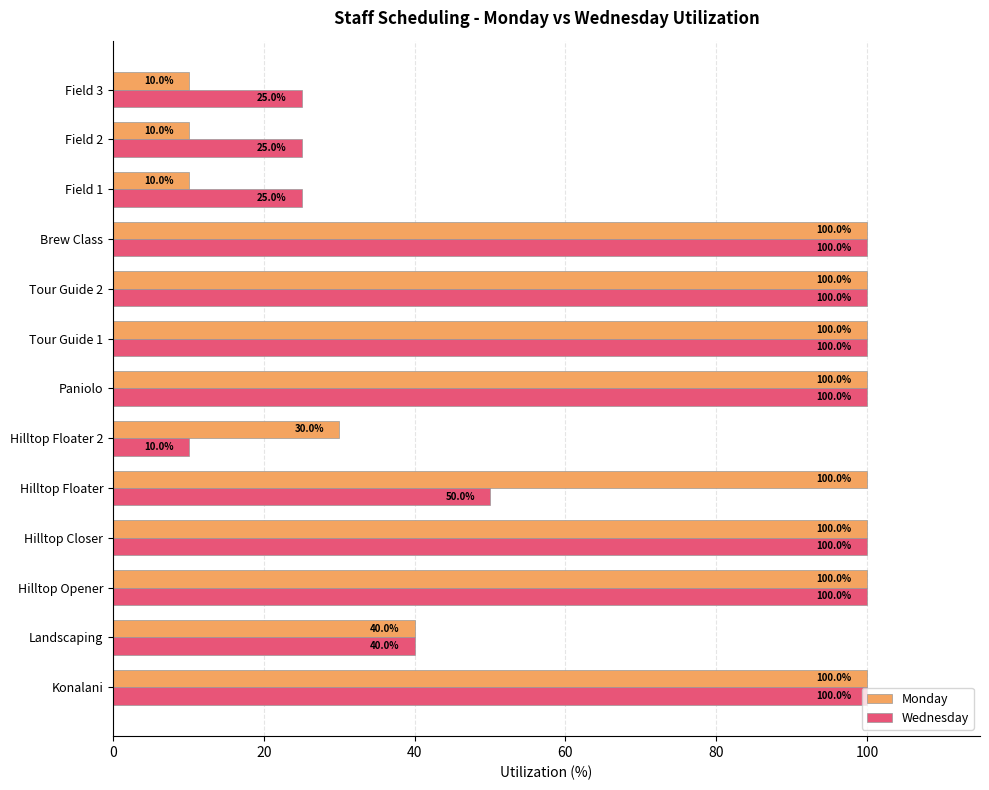

Rank the series by their average value, from lowest to highest.

Wednesday, Monday